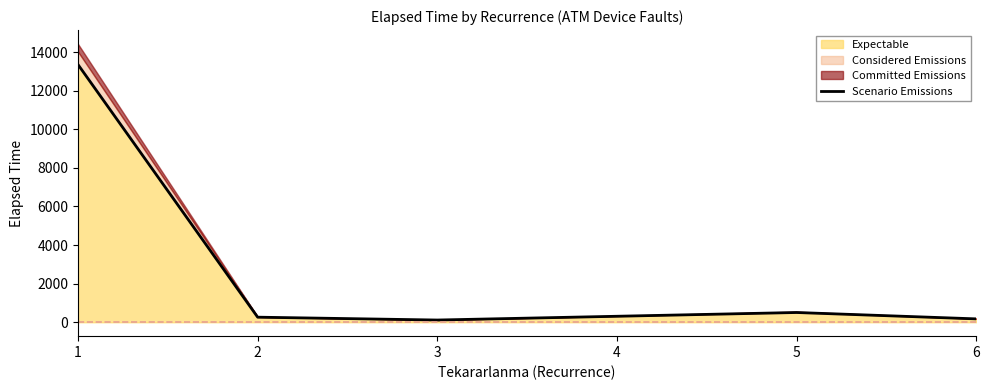

What is the change in value from 2 to 3?

-147.8